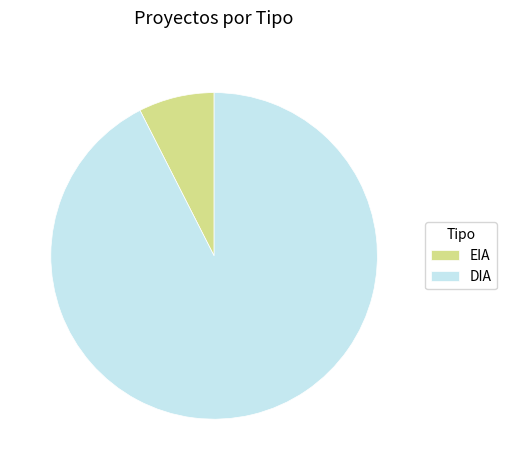

How many slices are in this pie chart?

2